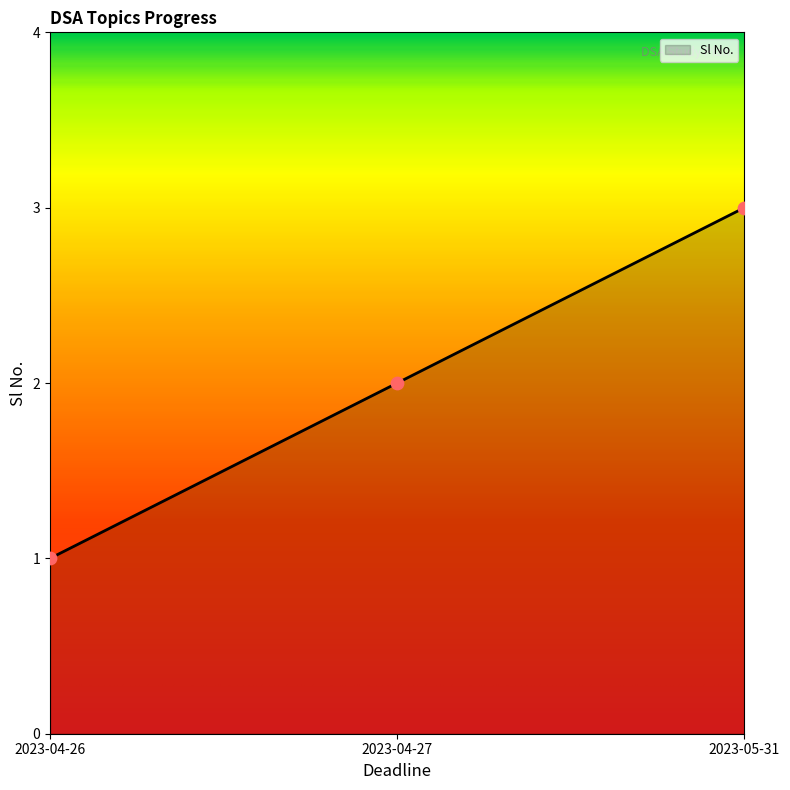

What is the ratio of the value at 2023-04-26 to the value at 2023-04-27?

0.5